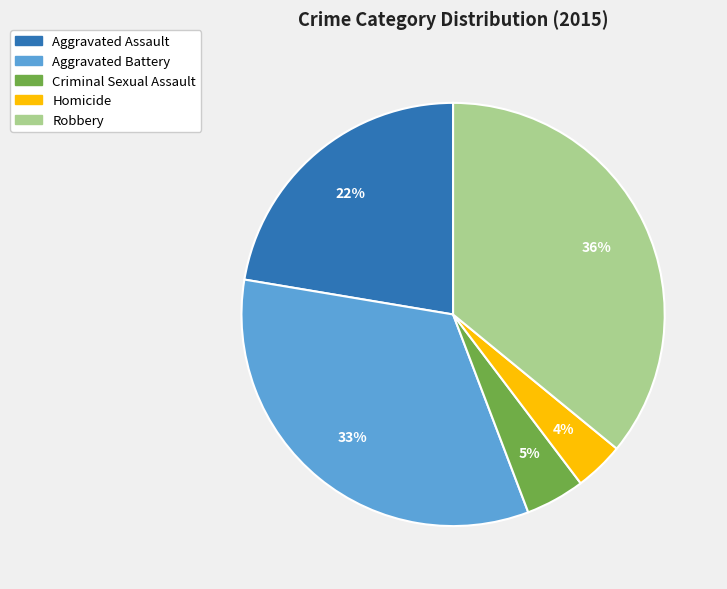

Is the sum of Aggravated Battery and Criminal Sexual Assault greater than half?

No